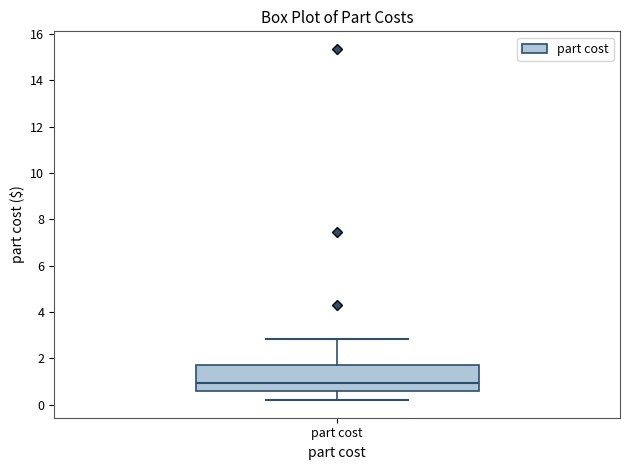

Read this box plot against the y-axis: the position of the median line, the range covered by the box, and the ends of both whiskers. The values are not printed on the chart, so give them approximately, as read against the axis.

median 1.0, box 0.6 to 1.8, whiskers 0.2 to 2.8